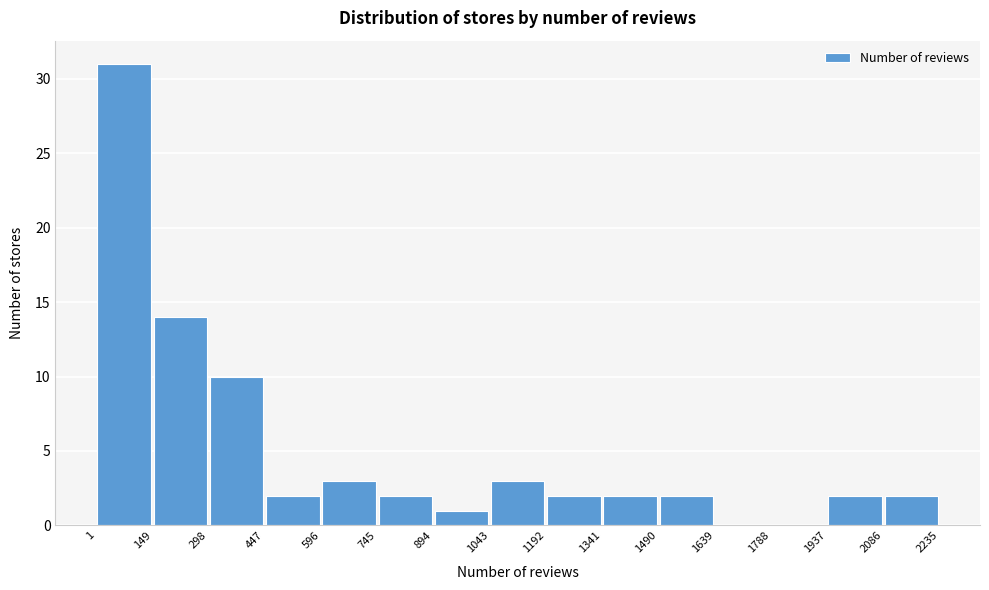

Which range on the x-axis has the tallest bar?

1 to 149